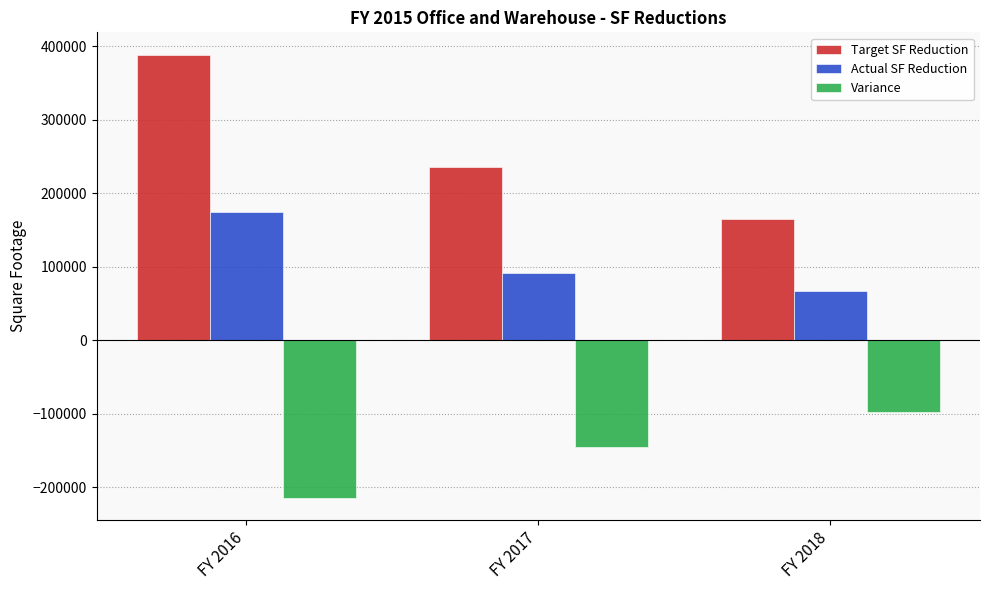

How many distinct data groups are displayed?

3